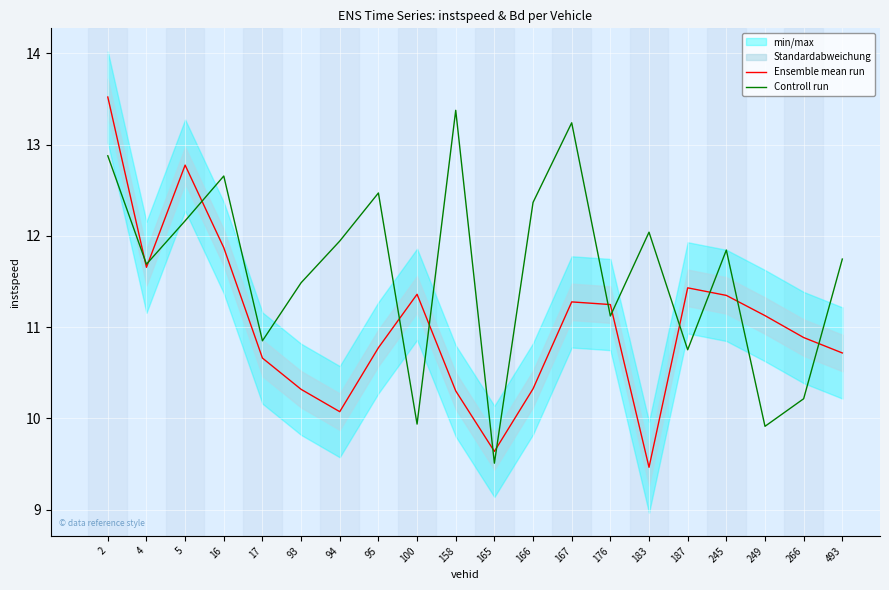

Which series ends up on top after the final intersection of Ensemble mean run and Controll run?

Controll run